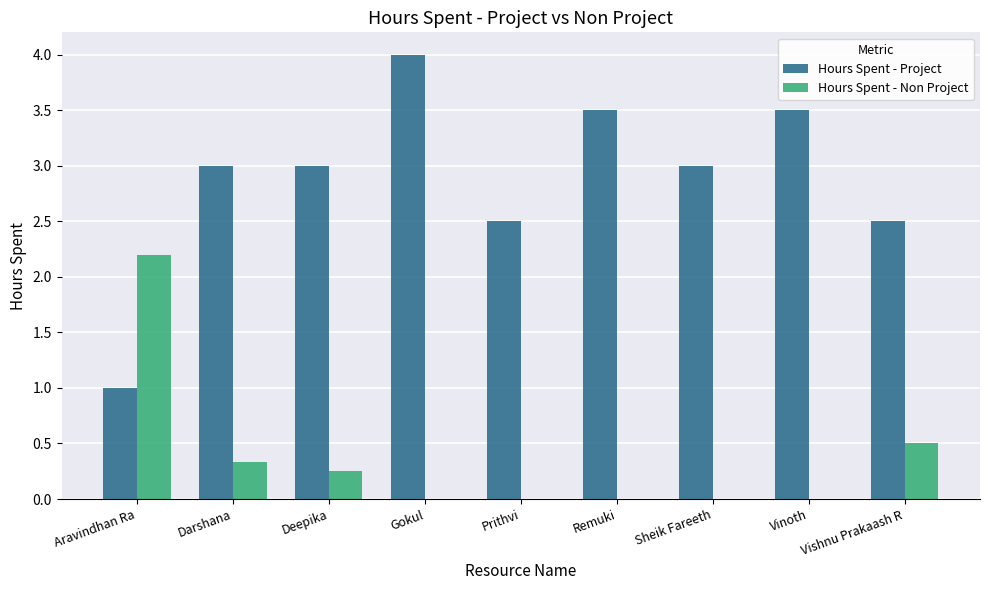

Is it true that Hours Spent - Non Project equals -1.0 at Sheik Fareeth?

False